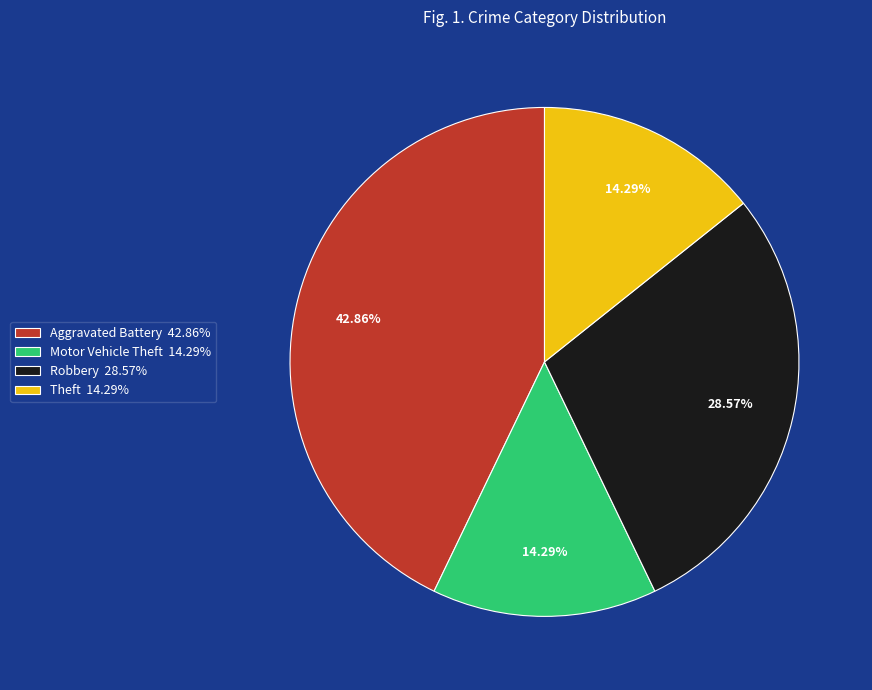

Which slice is the largest?

Aggravated Battery